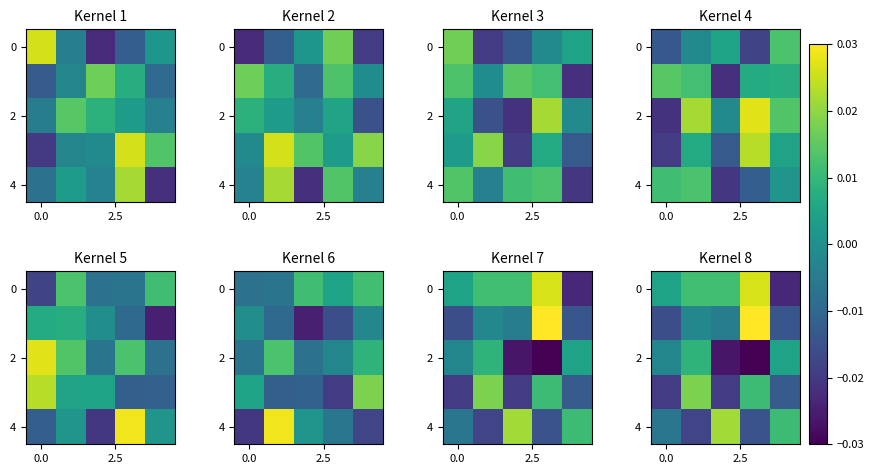

Is it true that row_2 equals -0.0 at 2?

True